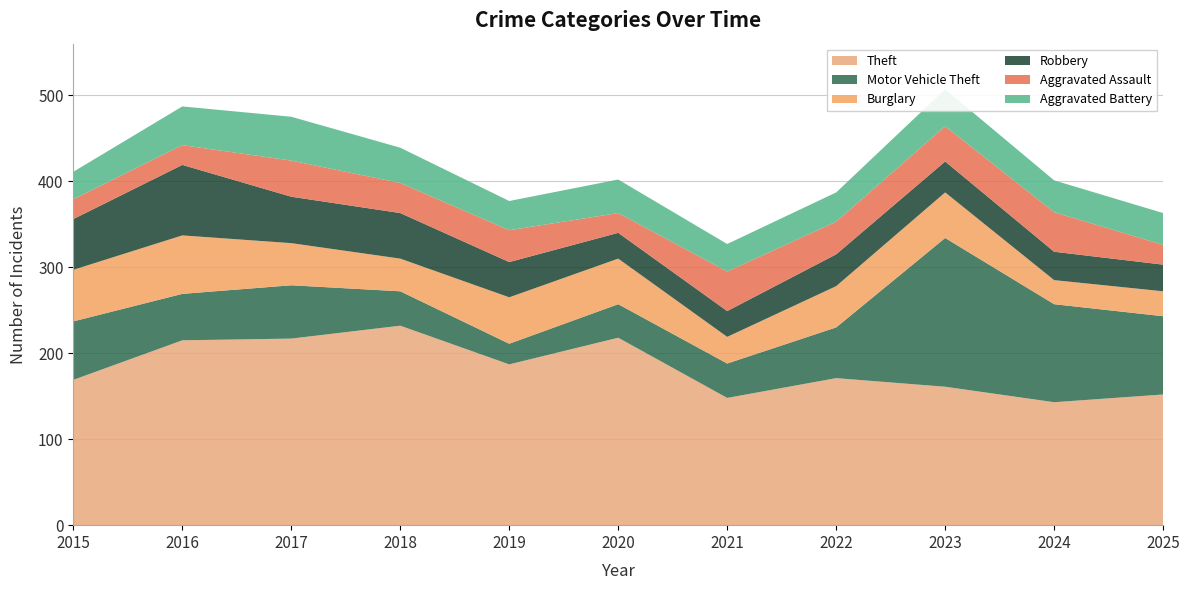

Reading right to left, list all the values displayed in this chart.

Theft: 152	143	161	171	148	218	187	232	217	215	169
Motor Vehicle Theft: 91	114	173	59	40	39	24	40	62	54	68
Burglary: 29	28	53	48	31	53	54	38	49	68	60
Robbery: 31	33	36	37	30	30	41	53	54	82	59
Aggravated Assault: 23	46	41	38	46	23	37	35	42	23	23
Aggravated Battery: 37	37	43	34	32	39	34	41	51	45	32